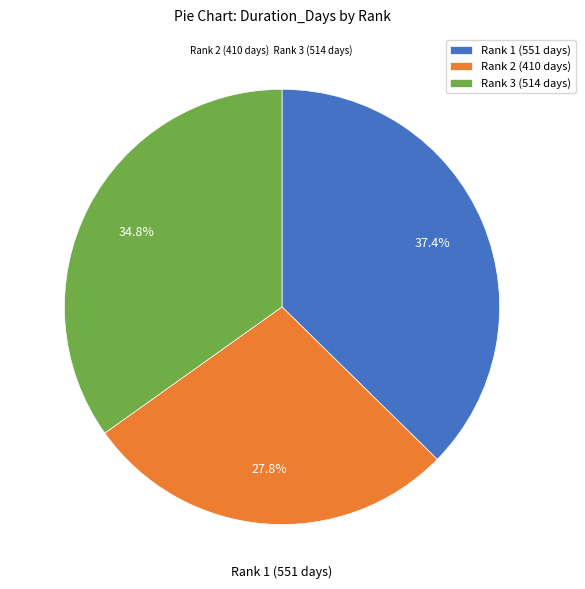

Is it true that Rank 1 (551 days) is 37% of the pie?

True